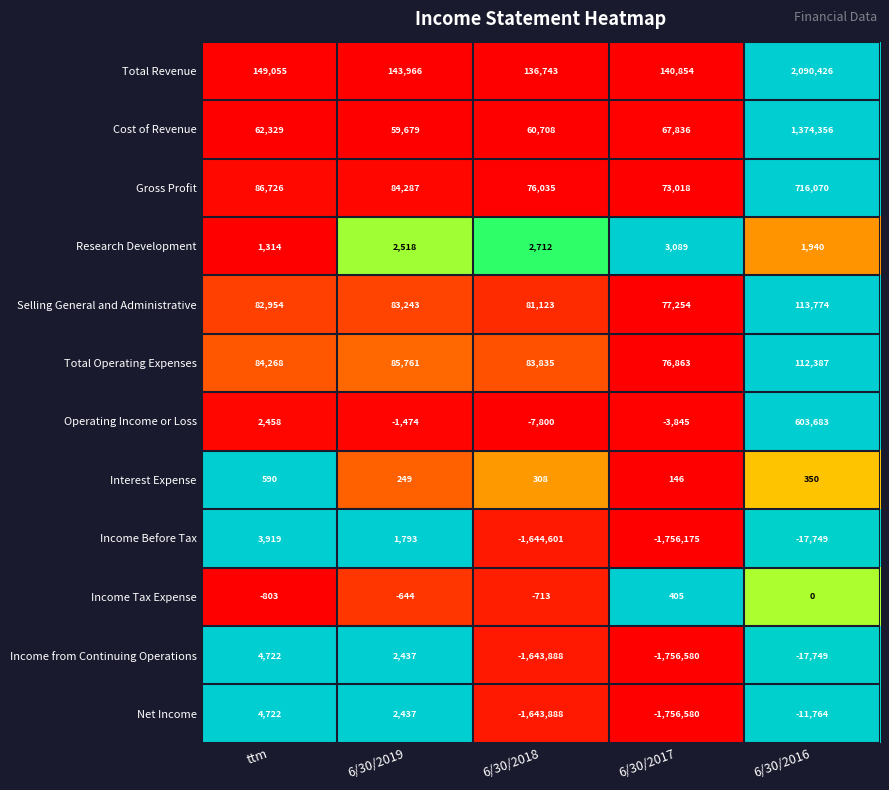

True or false: Interest Expense has a value of 249 at 6/30/2019.

True